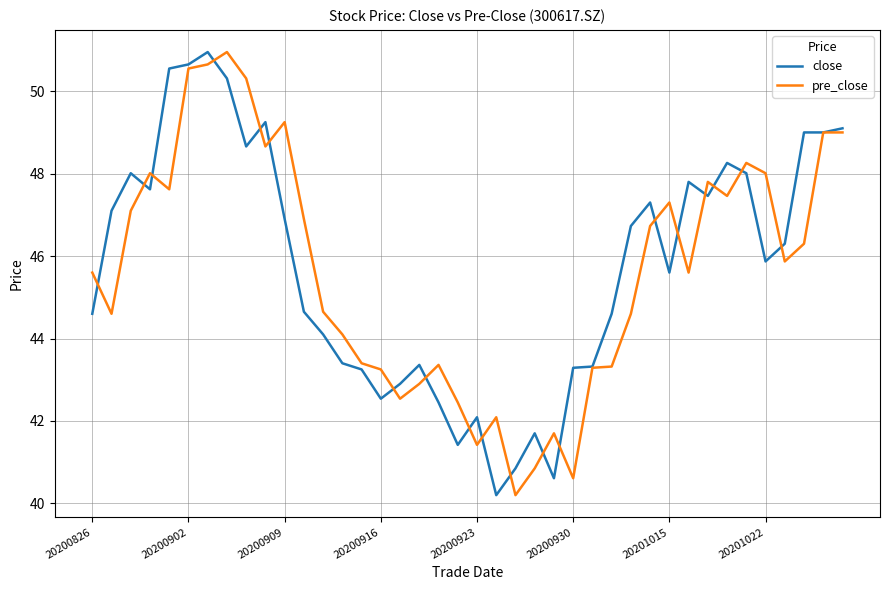

What is the smallest value displayed?

40.2